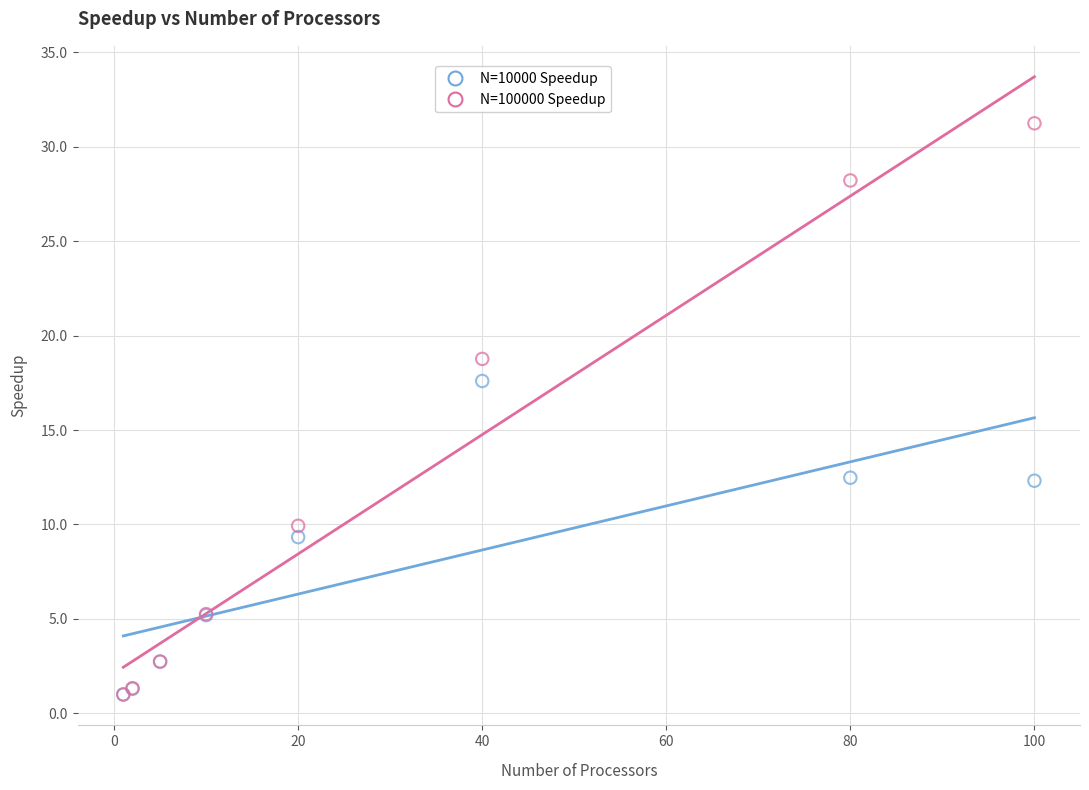

Across all series, what Y value is closest to 16?

17.6